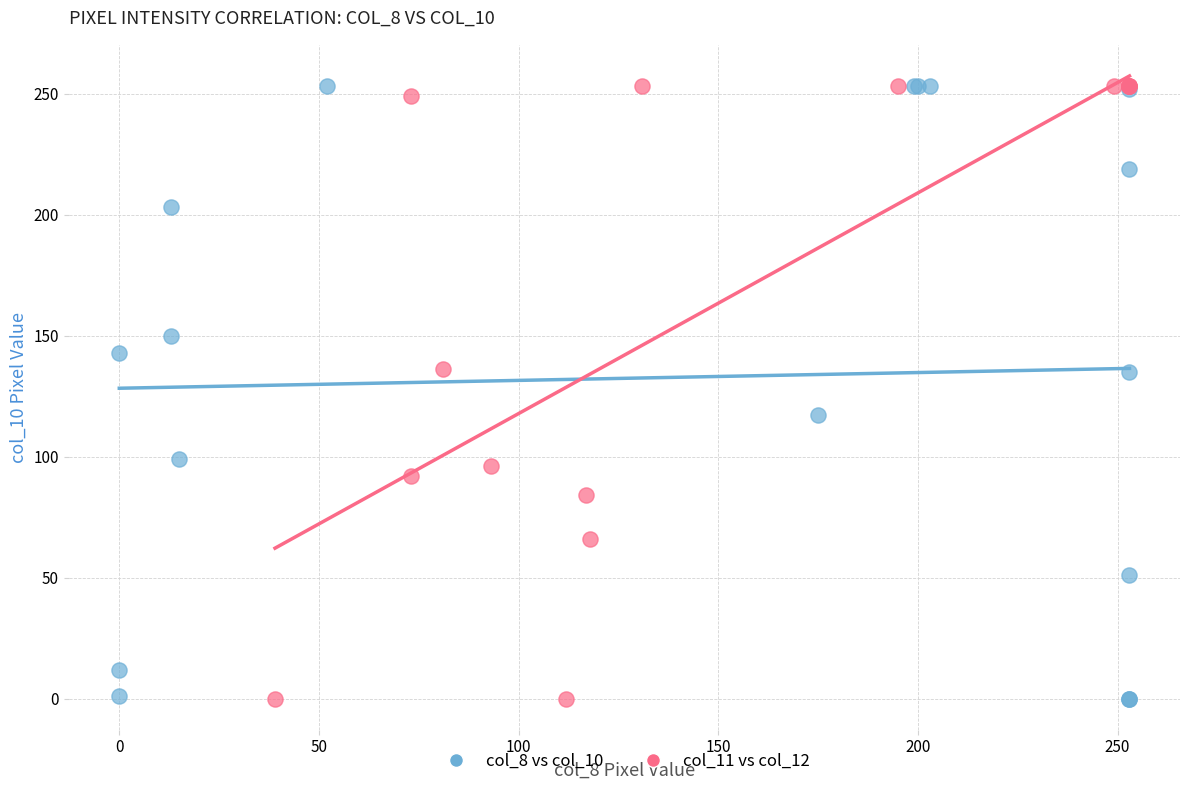

What are all the series names shown in the legend?

col_8 vs col_10, col_11 vs col_12